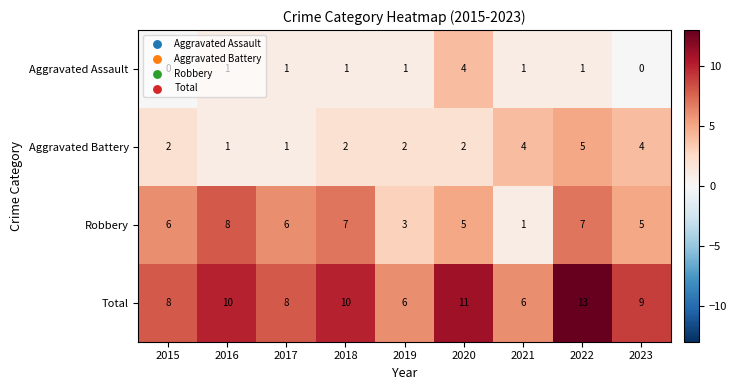

Which series has the largest total across all categories?

Total